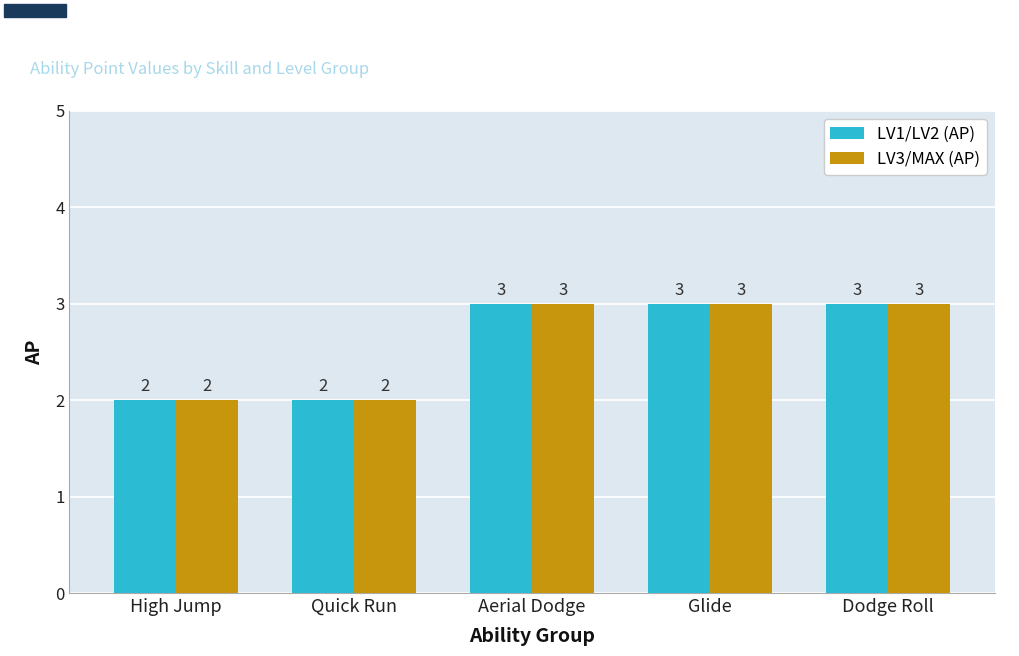

Are the bars horizontal?

No